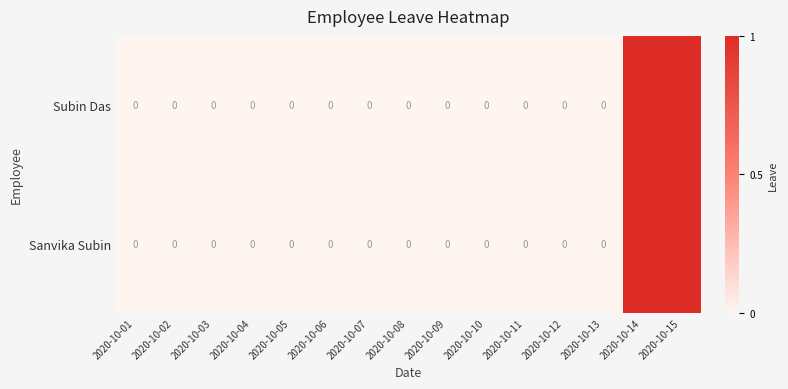

Count the Sanvika Subin values in the range 0 to 1.

15